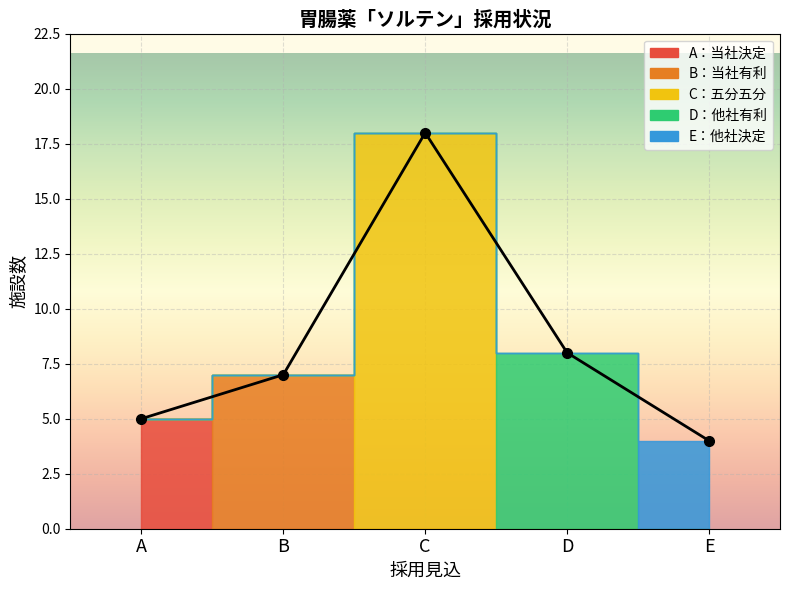

Reading left to right, list all the values displayed in this chart.

5	7	18	8	4